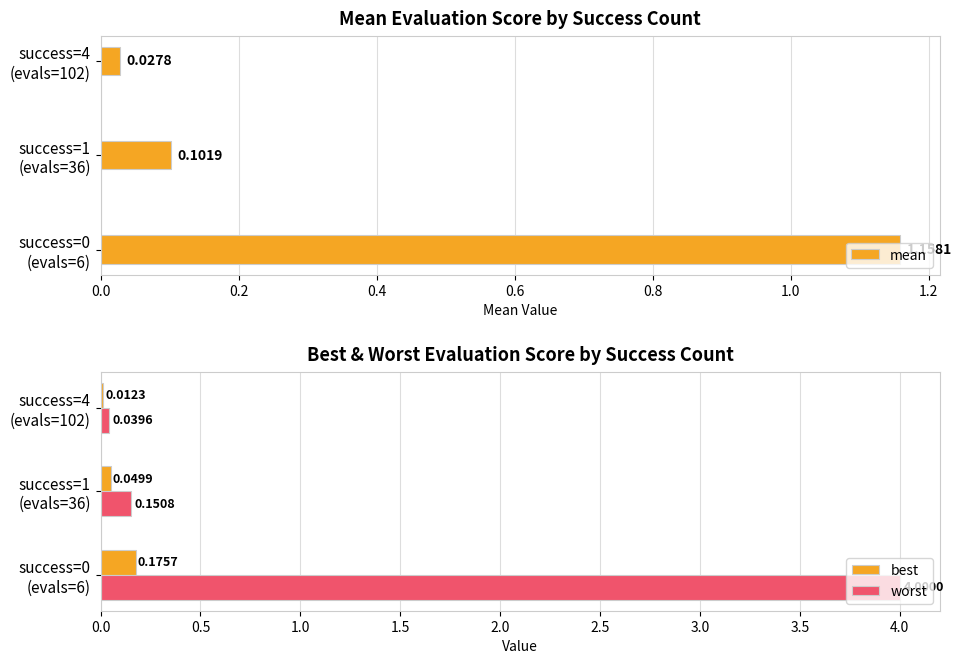

What is the sum of all mean values?

1.3